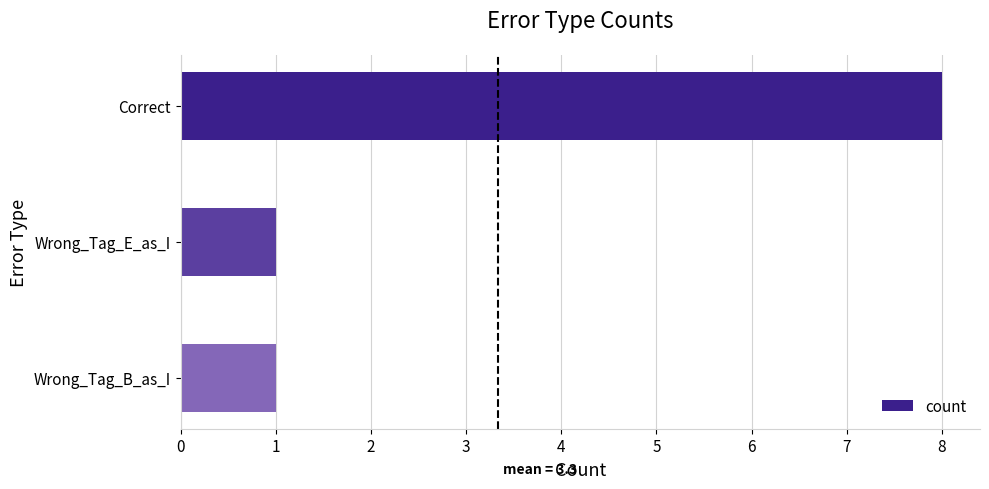

Reading top to bottom, transcribe all the data shown in this chart.

8	1	1